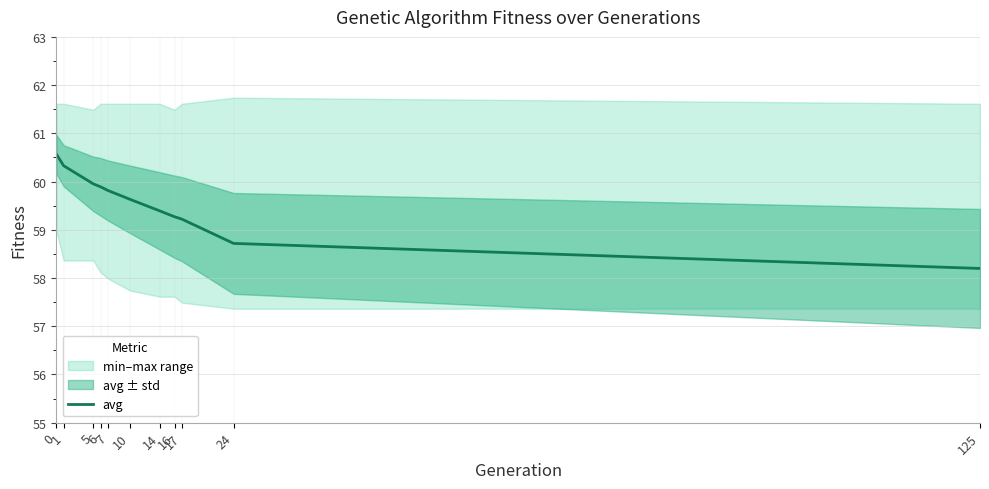

Where is the data nearest to the value 59?

17